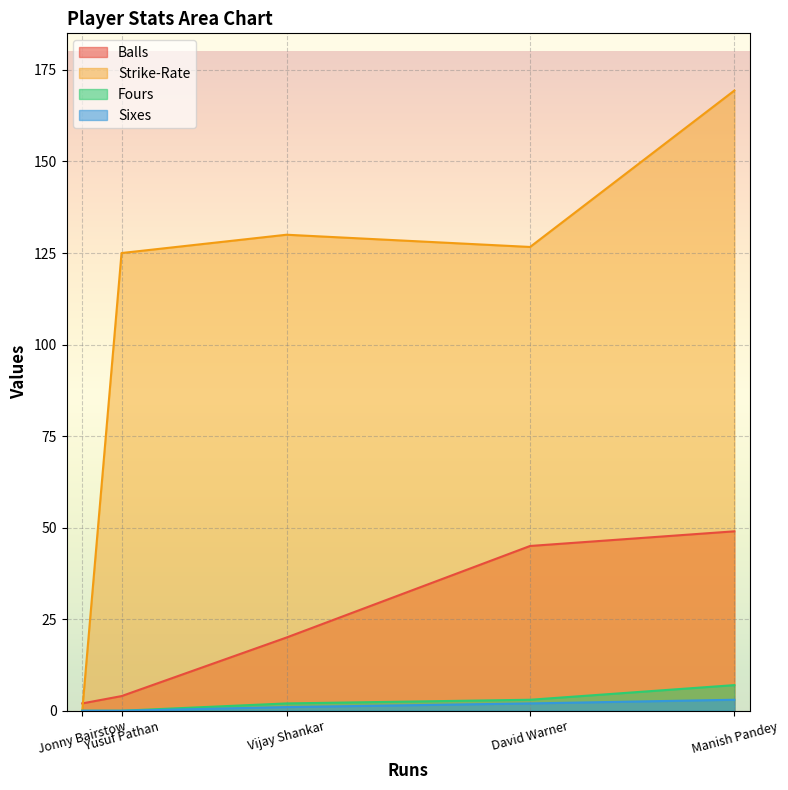

Is it true that Fours equals 1.9 at David Warner?

False